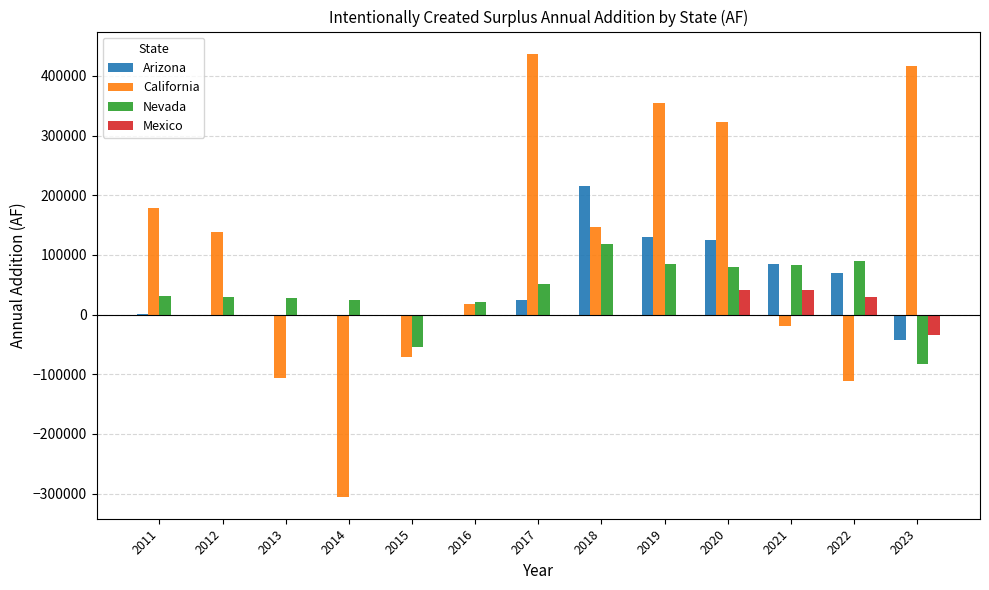

The Arizona series shows 1494 at 2011. True or false?

False